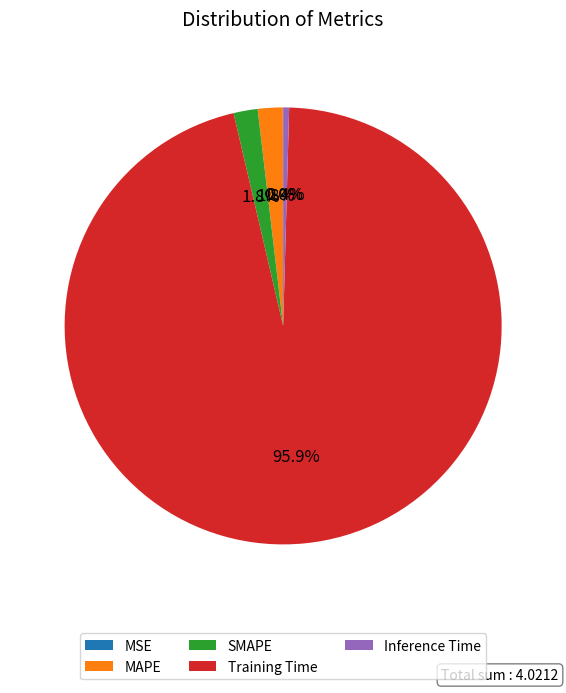

Which category has the biggest portion of the pie?

Training Time